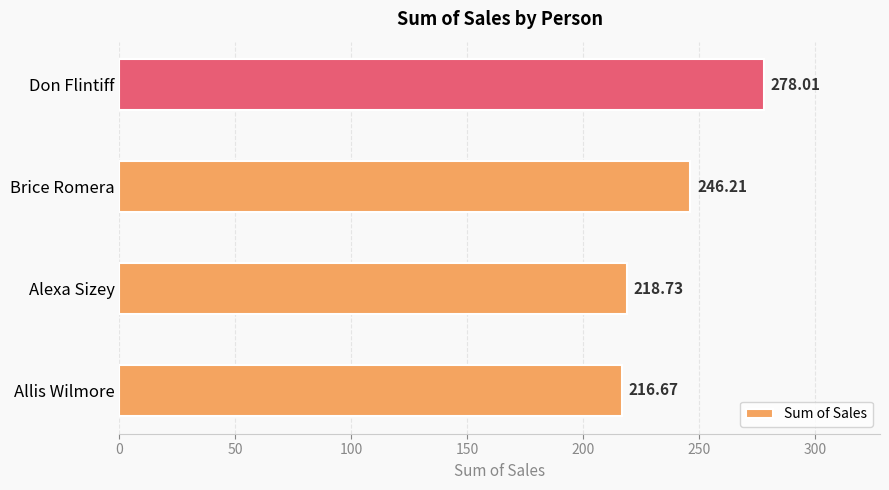

What is the sum of all values?

959.6